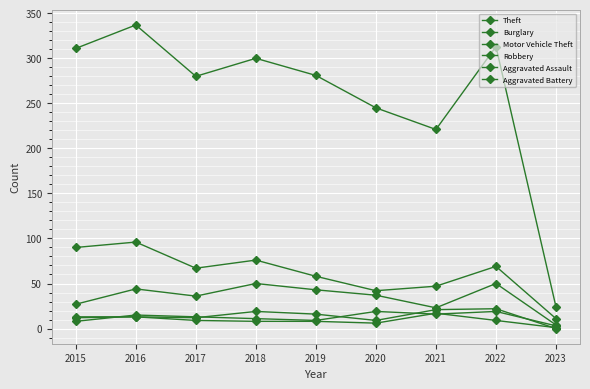

How many series are shown in this chart?

6